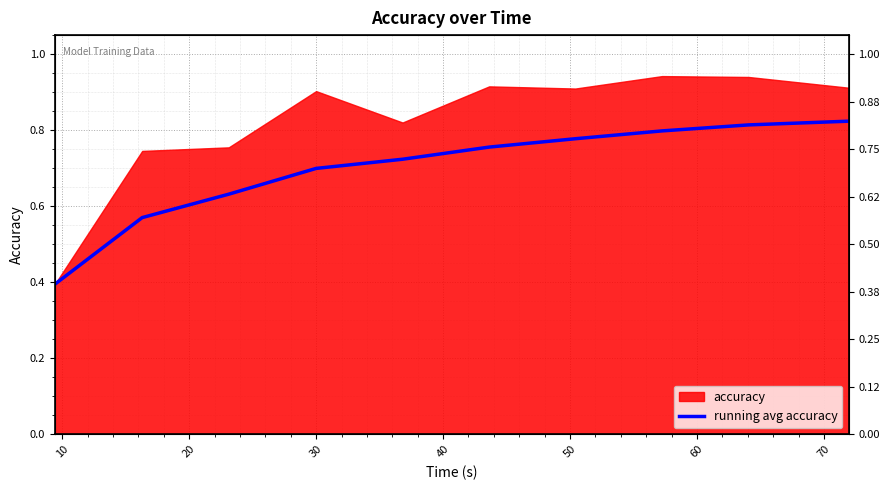

What is the difference between the second highest and second lowest values?

0.2